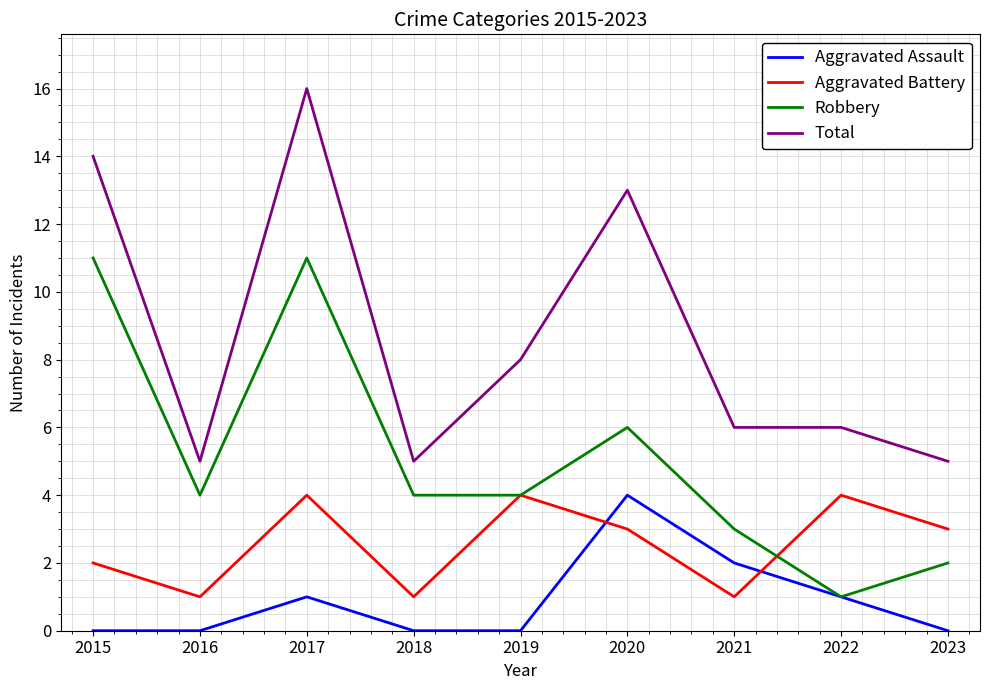

How many lines are shown in the chart?

4